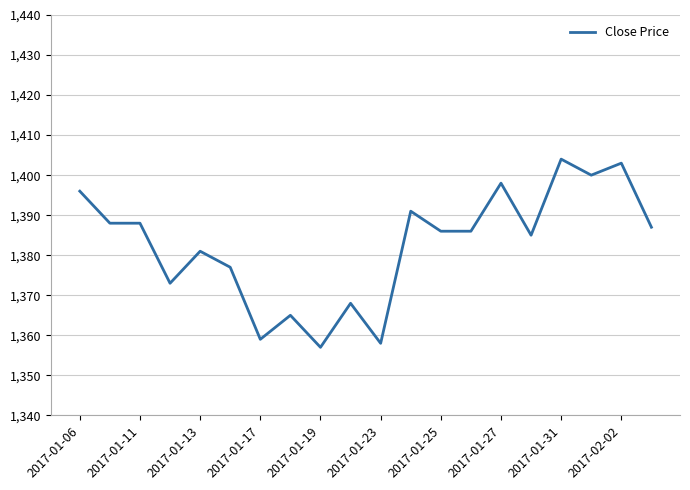

Is this an area chart (filled region under the line)?

No